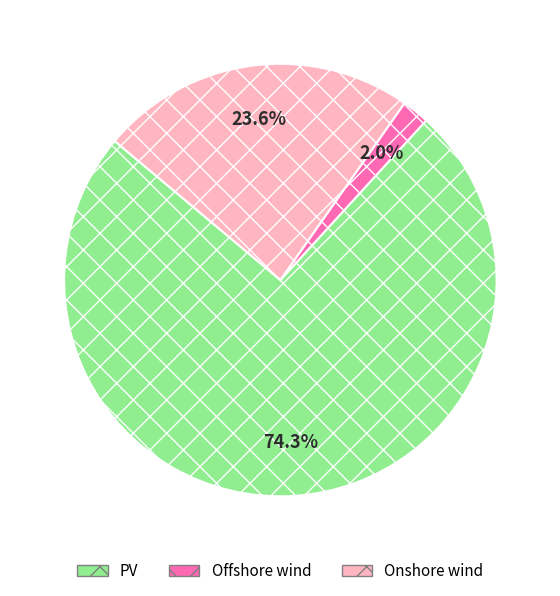

How many slices are in this pie chart?

3